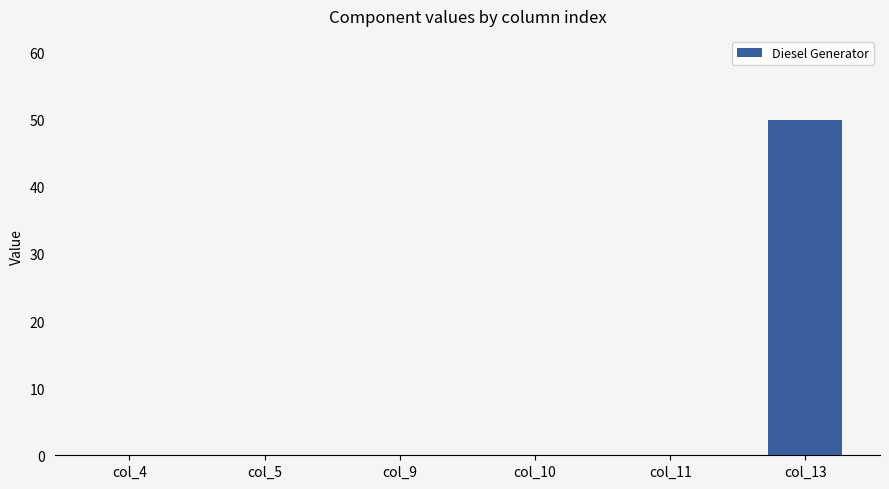

What is the maximum value shown in the chart?

50.0